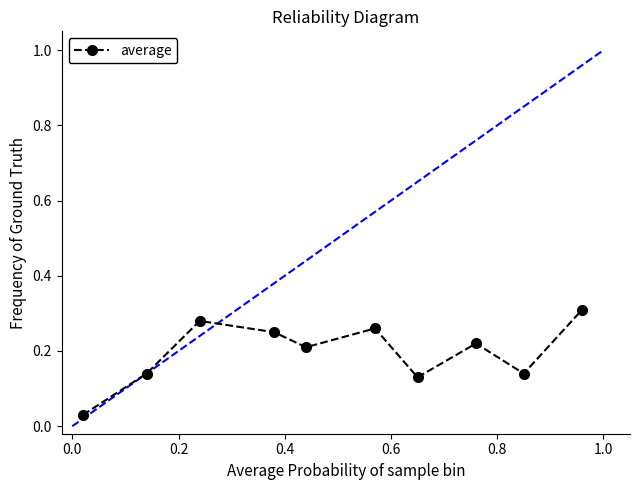

True or false: the data has more than 1 interior local peaks.

True